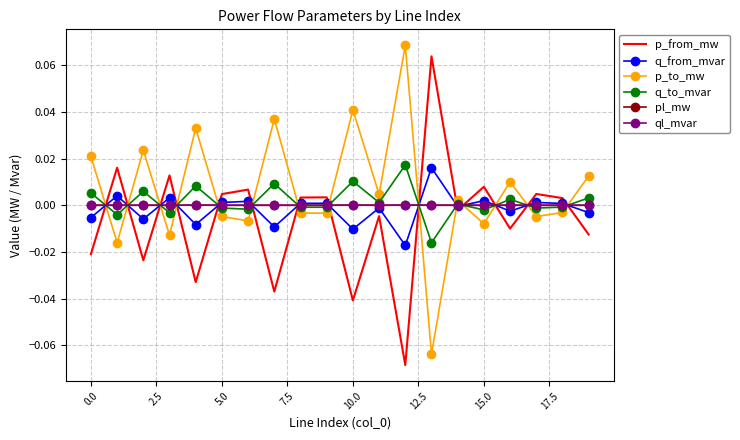

Which series ends up on top after the final intersection of p_from_mw and ql_mvar?

ql_mvar